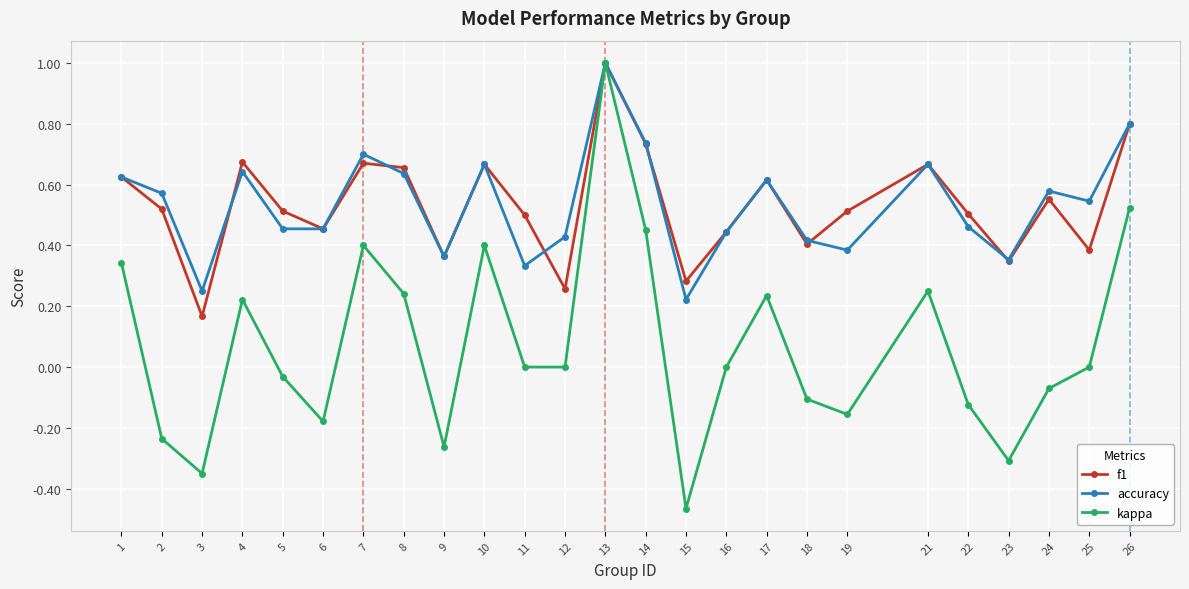

The value of accuracy at 12 is 0.2. True or false?

False